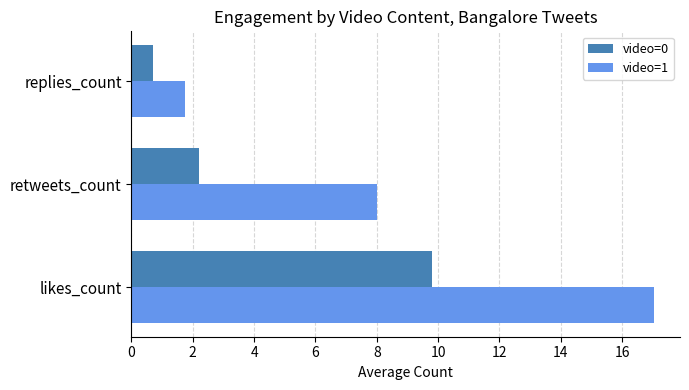

At which label does video=1 reach its minimum?

replies_count